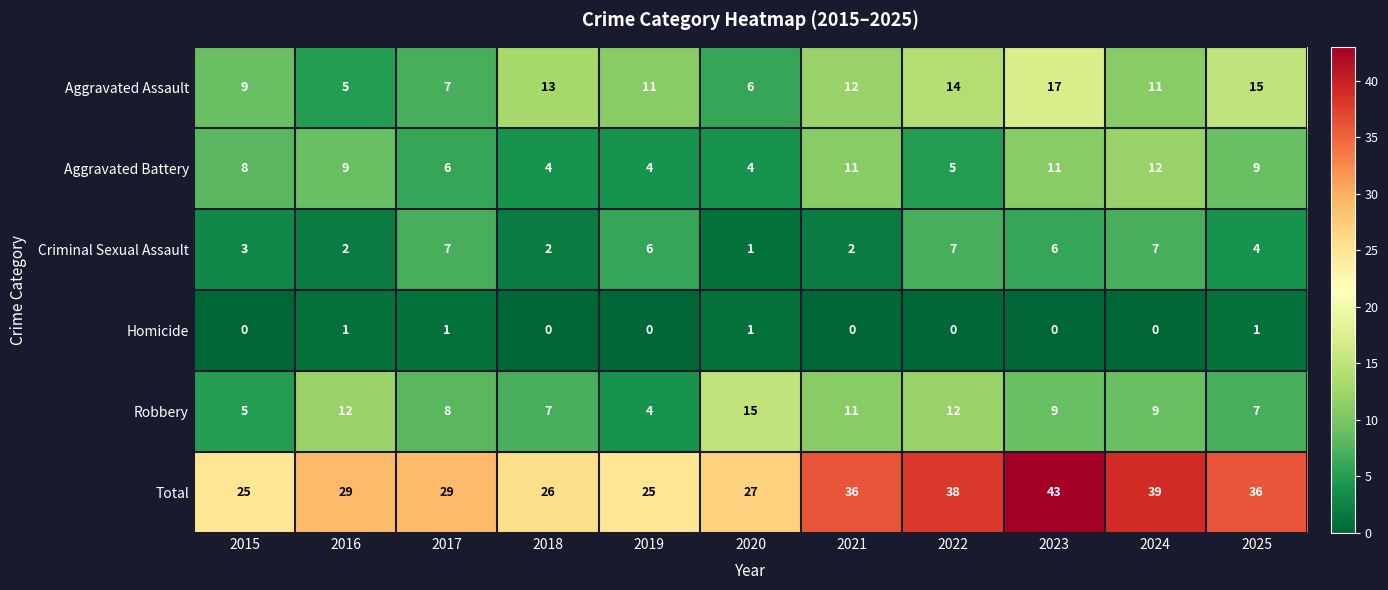

What is the difference between the highest and lowest values at 2021?

36